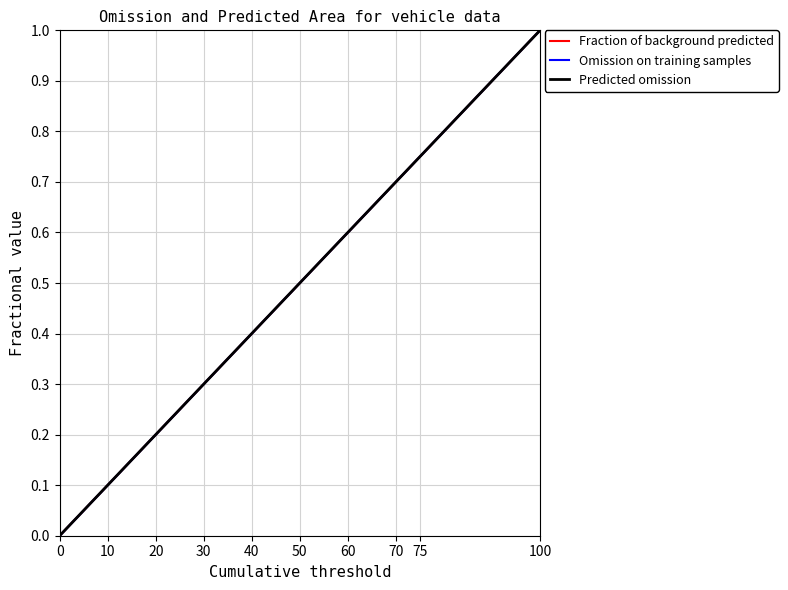

At which category is the sum across all series the highest?

100